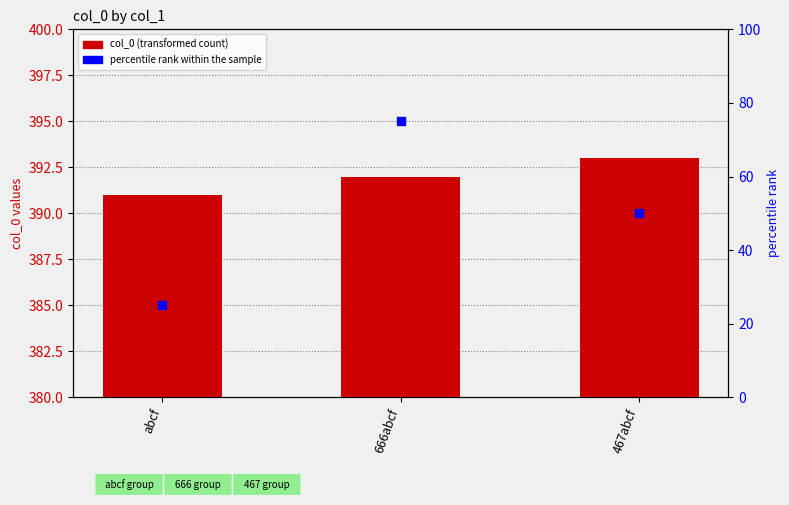

Is the value of percentile rank within the sample at 467abcf greater than the value of col_0 at abcf?

No